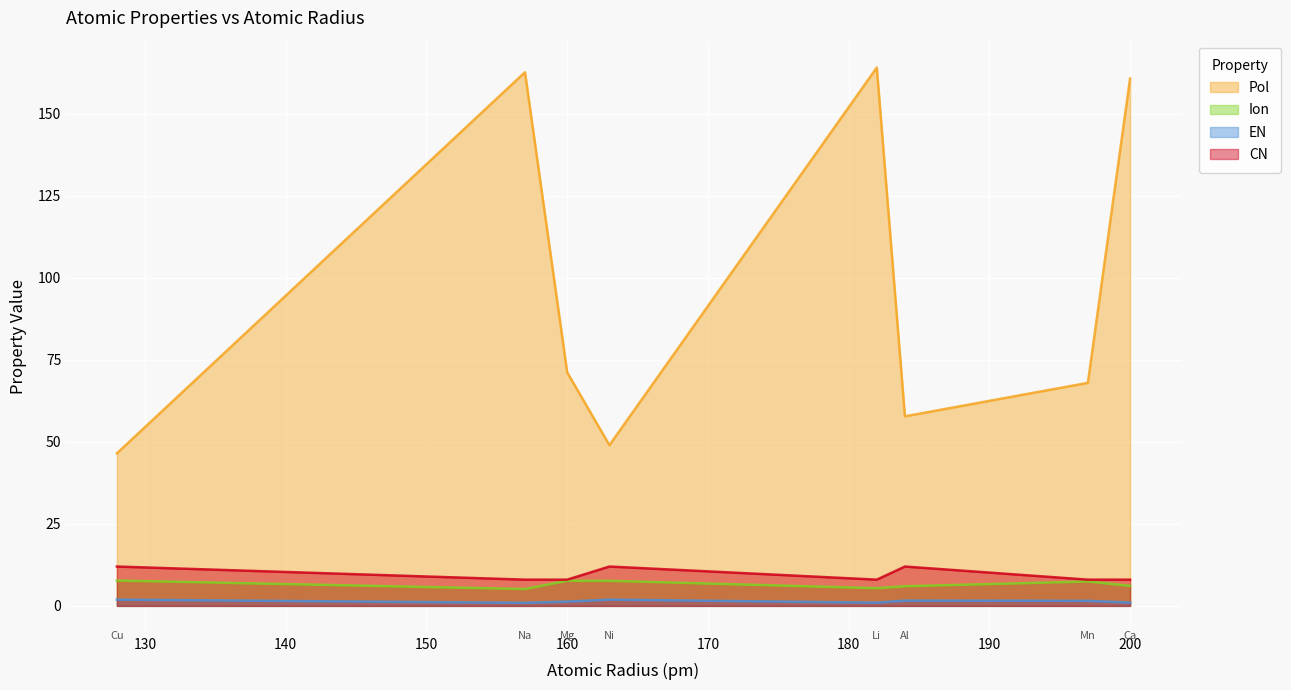

What value does the EN series have at 197?

1.6